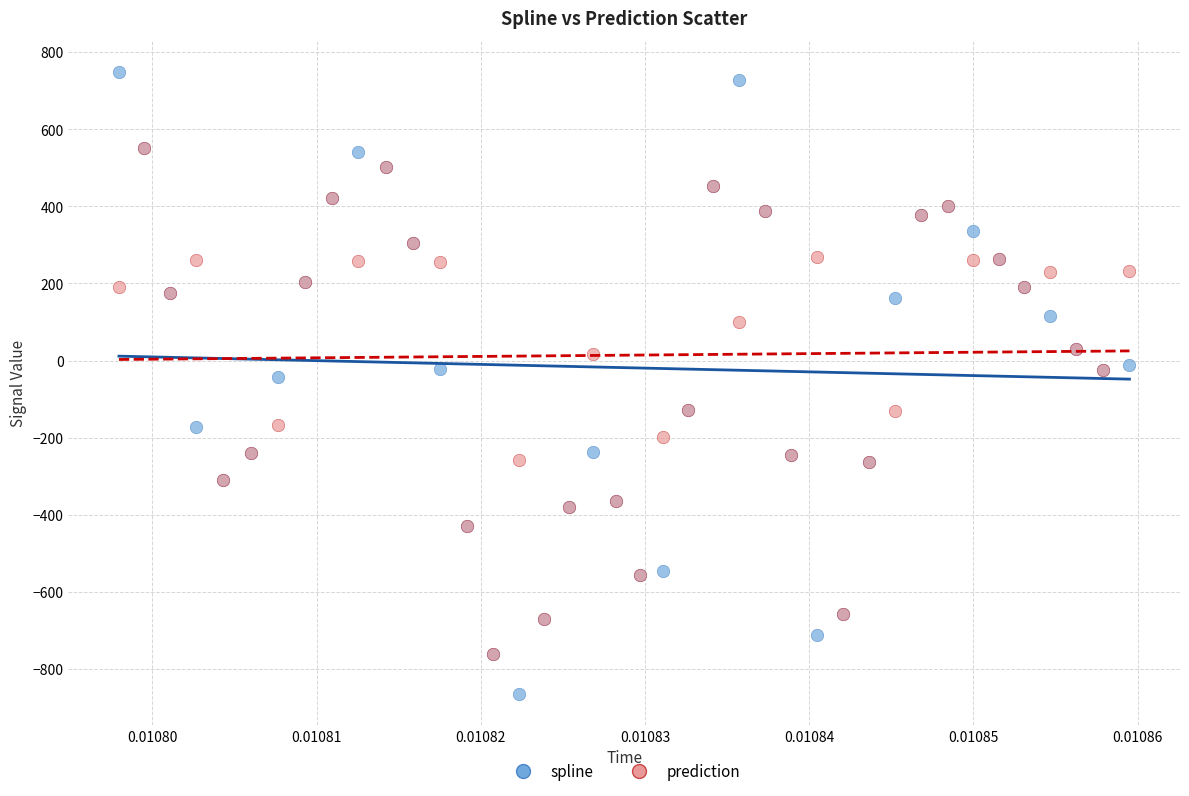

What are all the series names shown in the legend?

spline, prediction